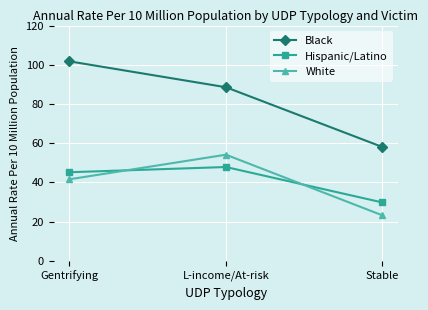

List the series in order of their peak value, highest first.

Black, White, Hispanic/Latino